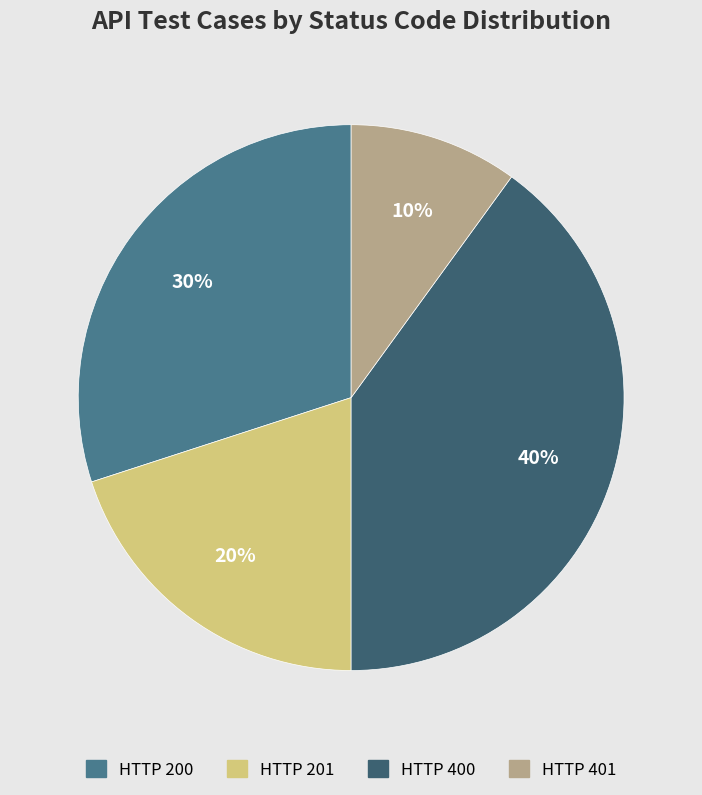

Does any single category account for the majority?

No